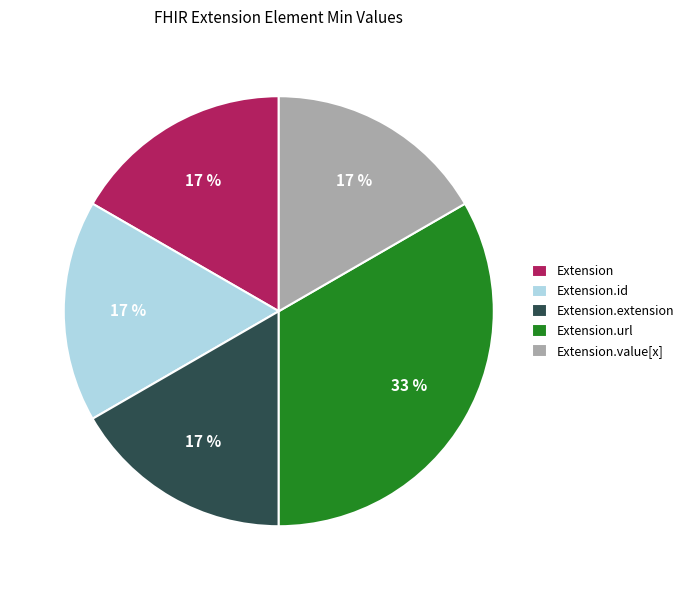

True or false: Extension.url accounts for 99% of the total.

False